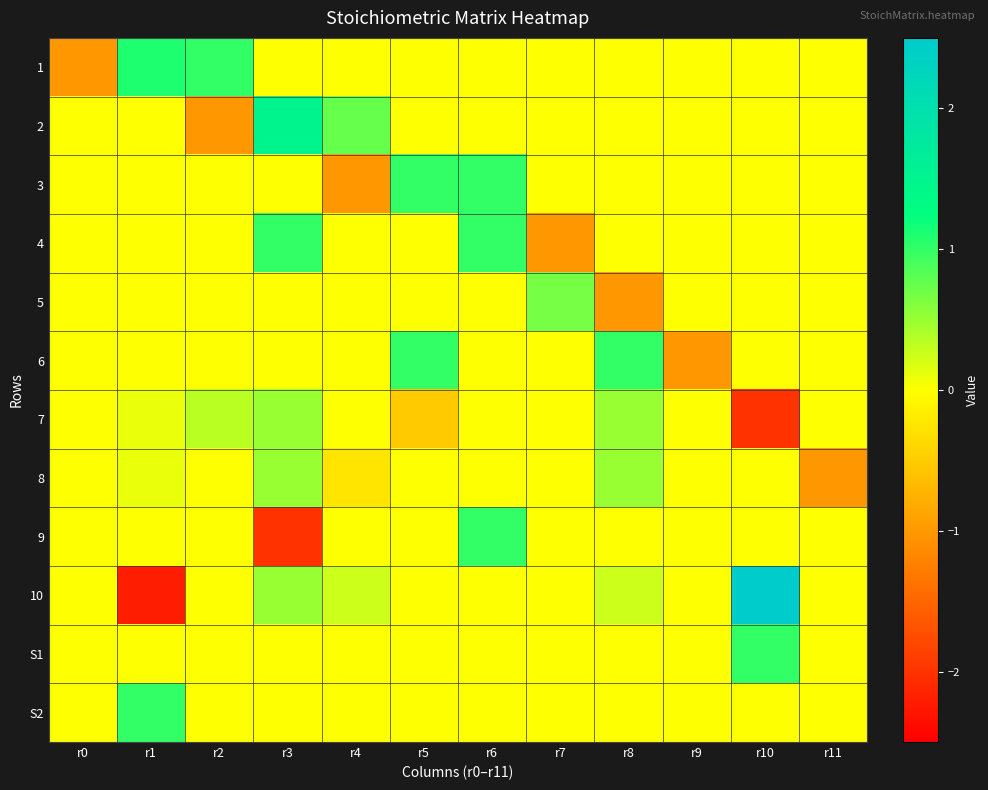

What is the difference between the highest and lowest values at r7?

1.7